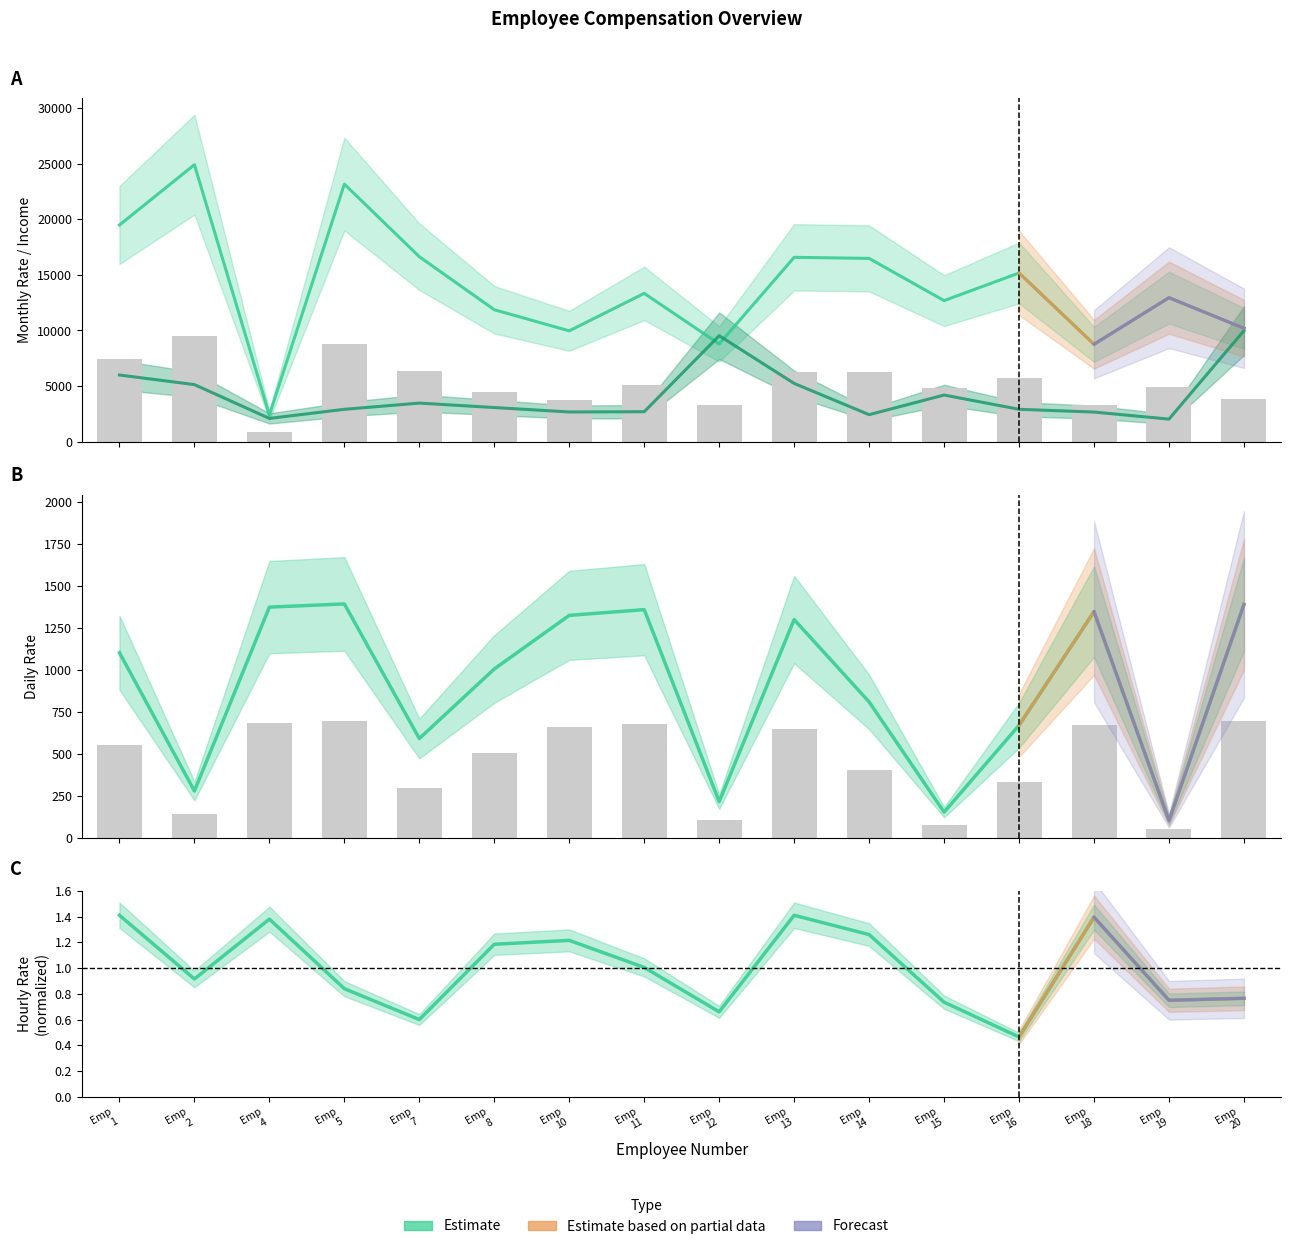

At Emp 15, list the series in order from largest to smallest.

Monthly Rate, Monthly Income, Daily Rate, Hourly Rate